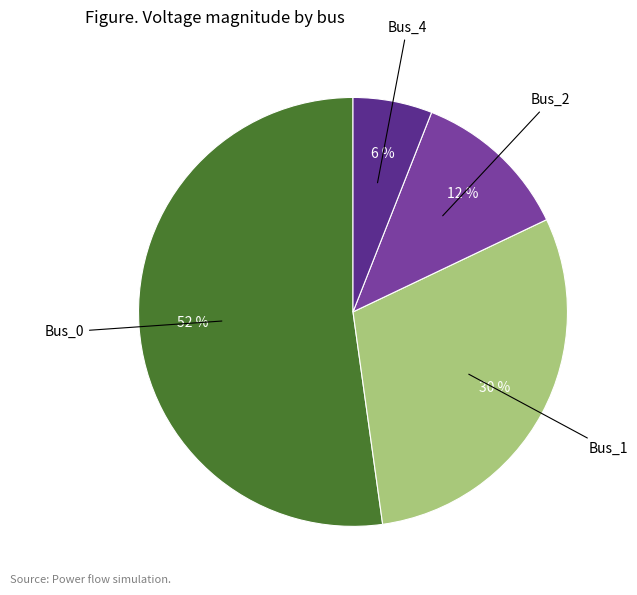

Which slice represents more than half of the pie?

Bus_0